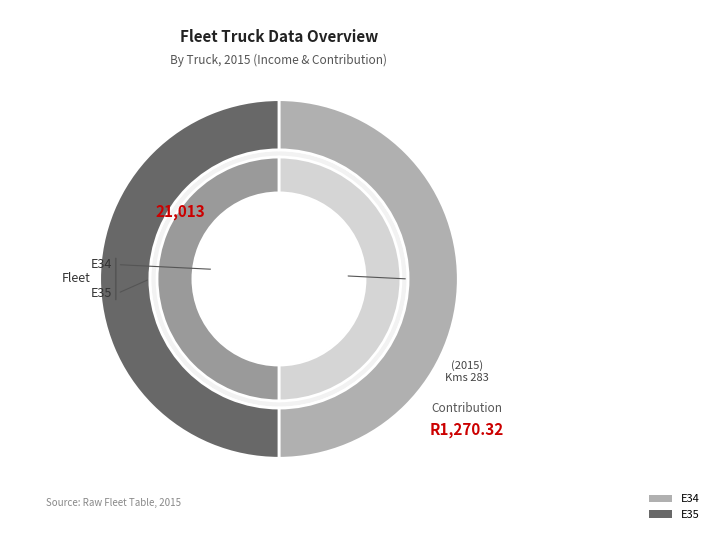

How many slices are in this pie chart?

2